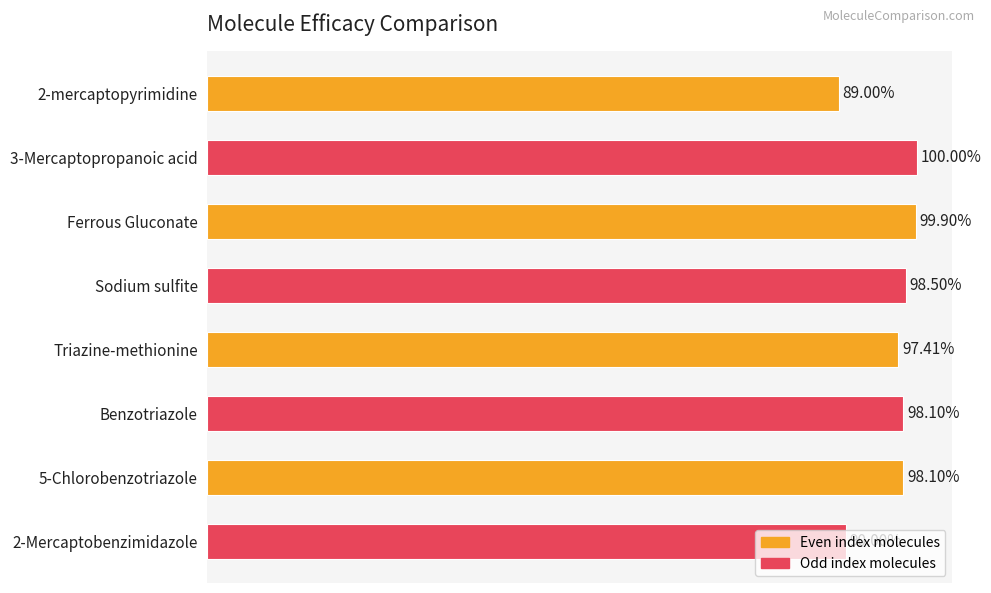

What is the average value?

1.0